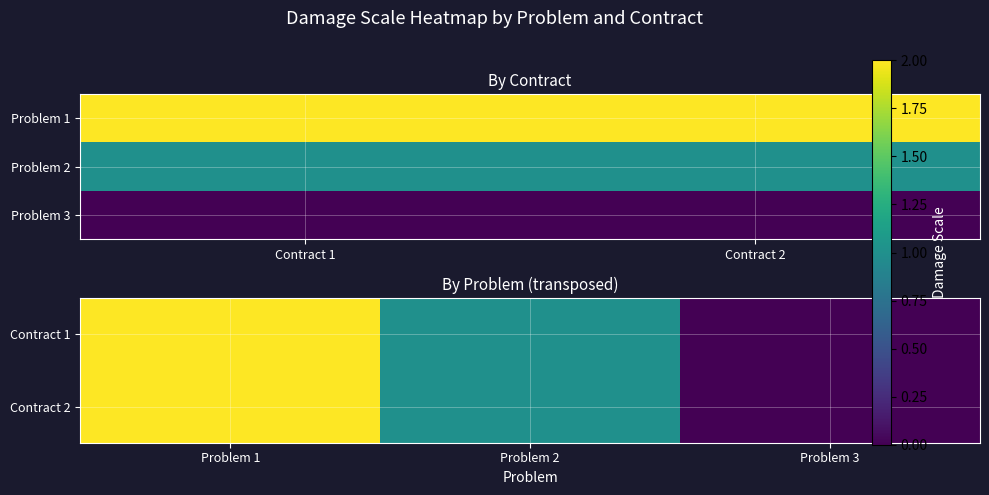

Rank the series at contract_2 from highest to lowest value.

problem_1, problem_2, problem_3